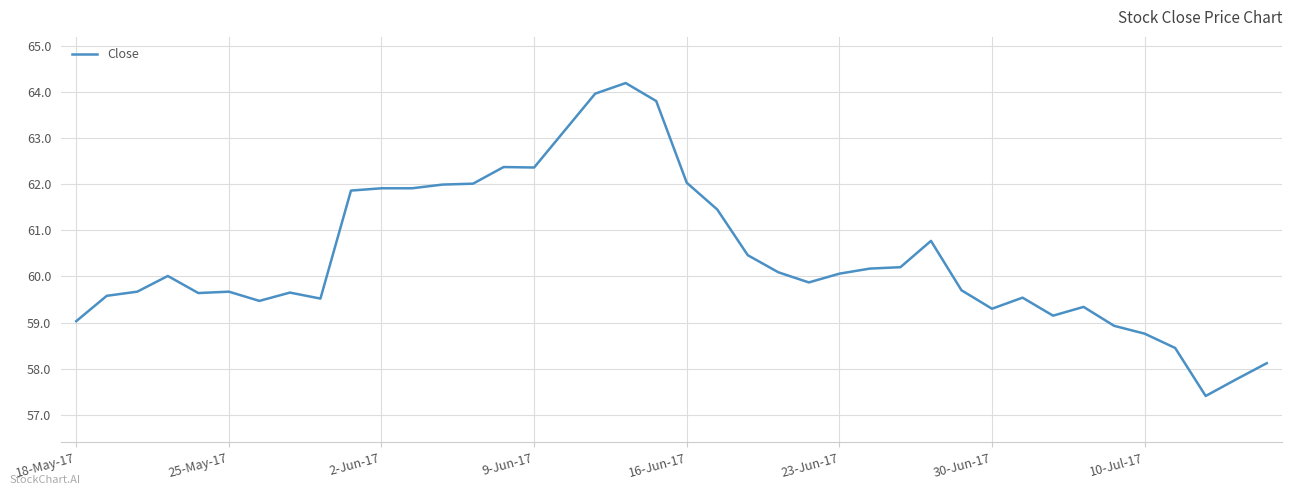

Is this an area chart (filled region under the line)?

No